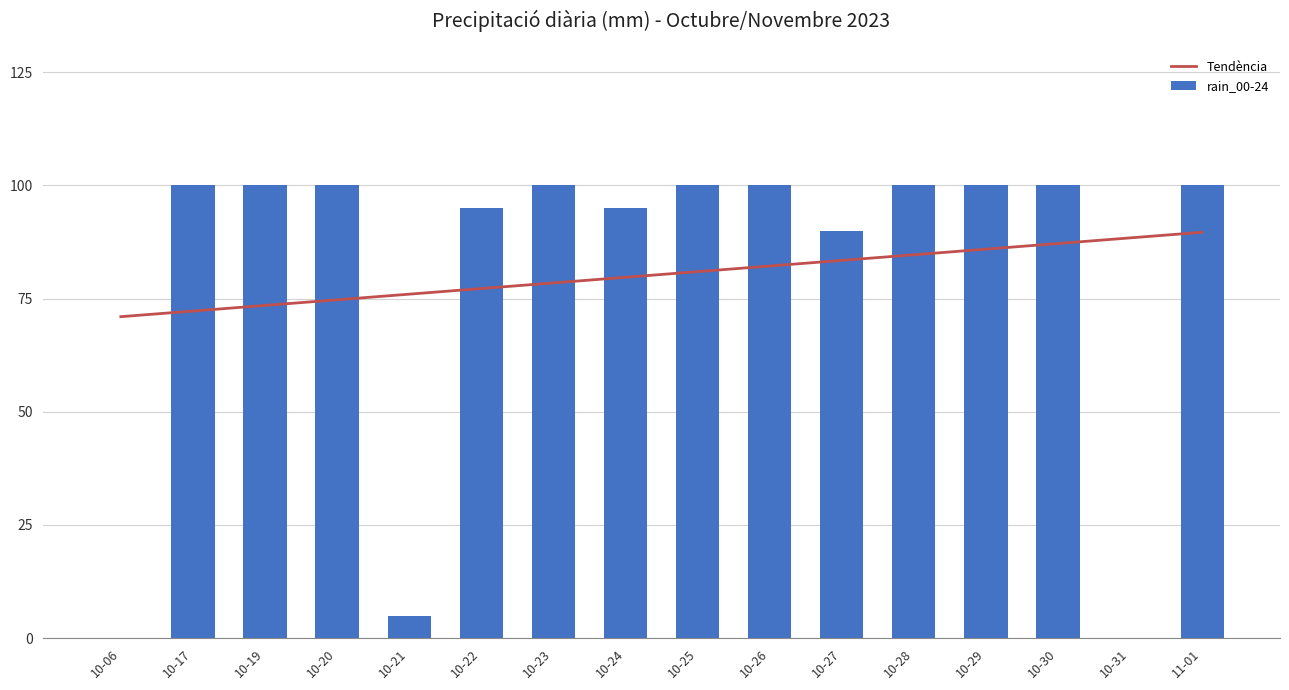

What is the value of the rain_00-24 bar at the 5th from the left?

5.0